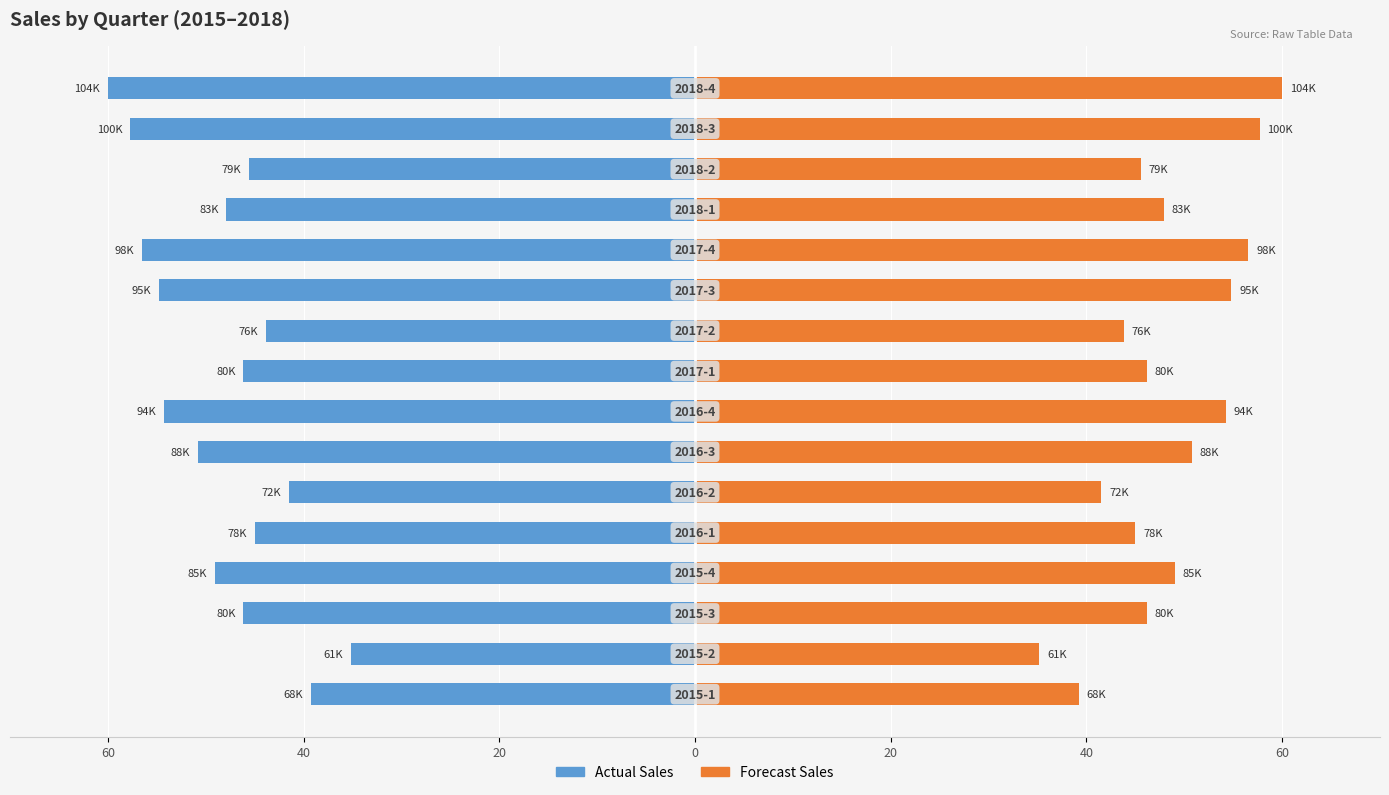

Is the value of Actual Sales at 12 greater than the value of Forecast Sales at 9?

No